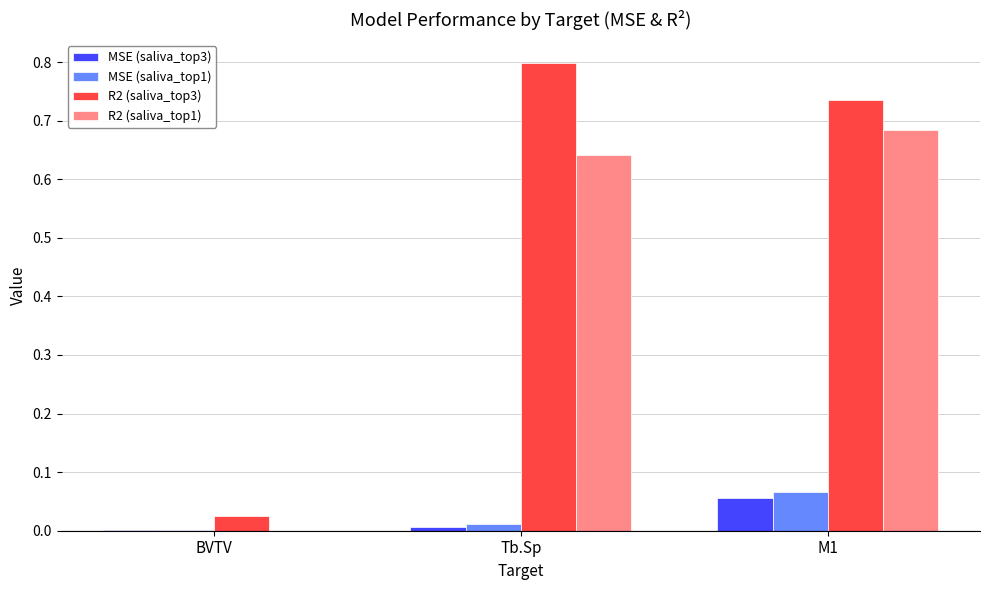

Is the value of R2 (saliva_top1) at M1 greater than the value of MSE (saliva_top1) at M1?

Yes